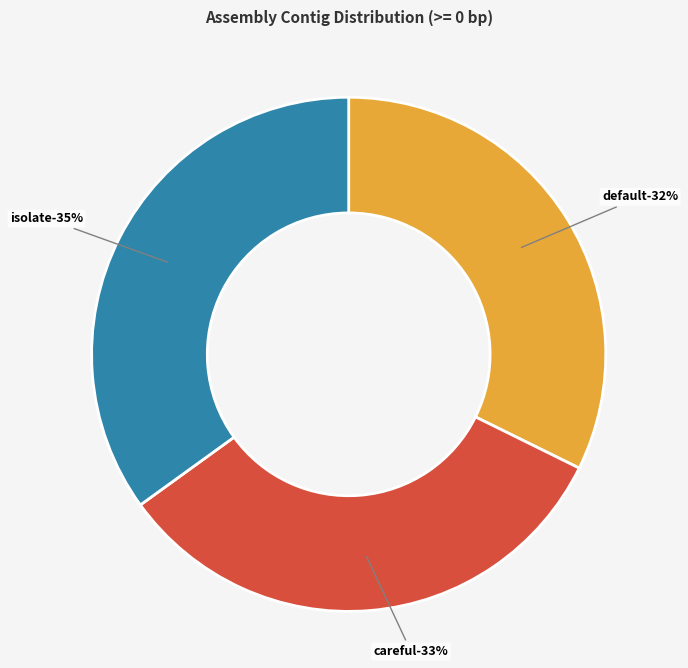

The default slice represents 32% of the pie. True or false?

True